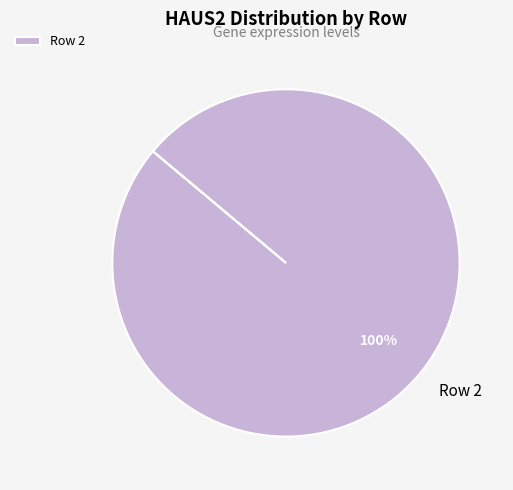

True or false: Row 2 accounts for 100% of the total.

True